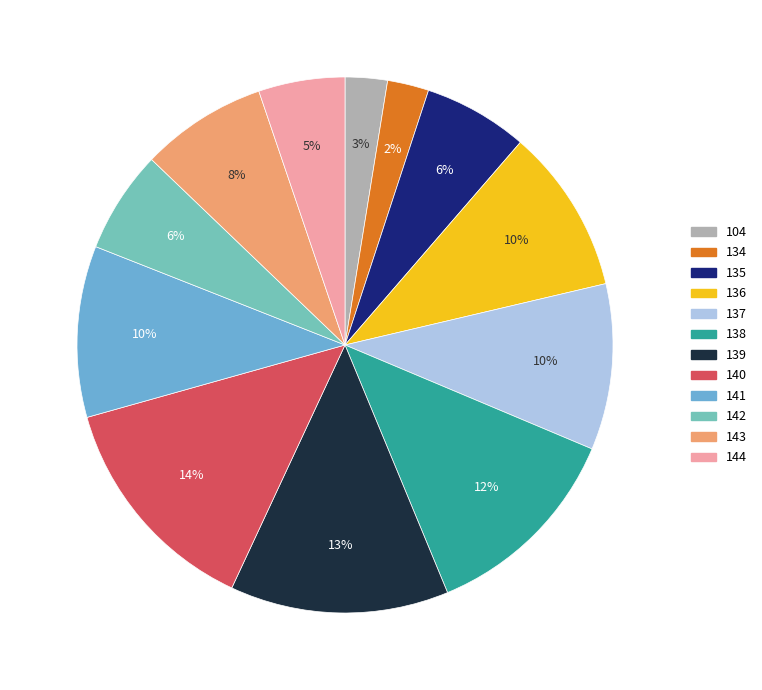

Is the sum of 140 and 141 greater than half?

No